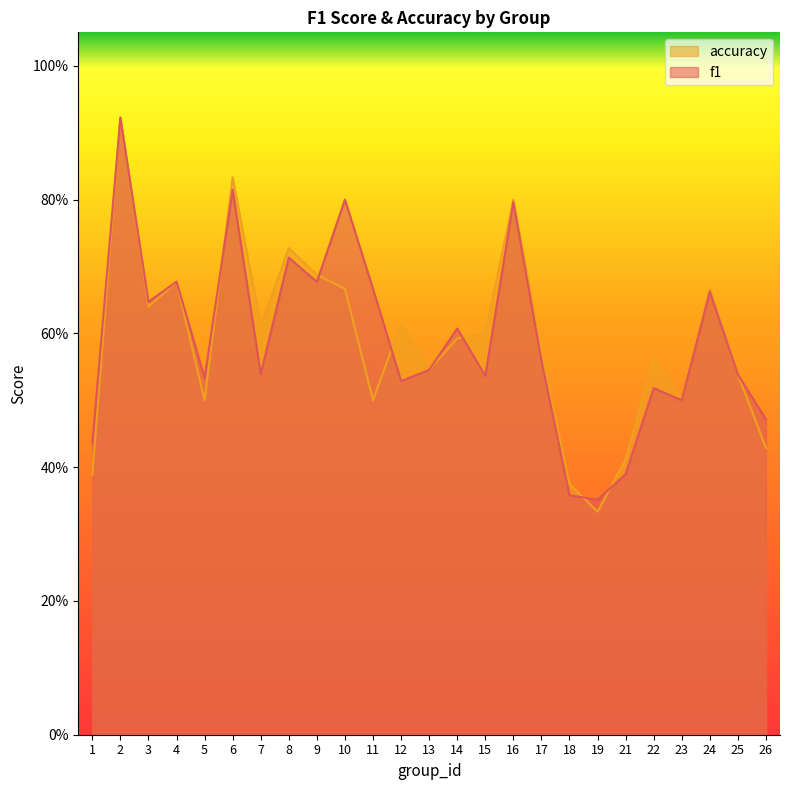

The value of accuracy at 13 is 0.3. True or false?

False